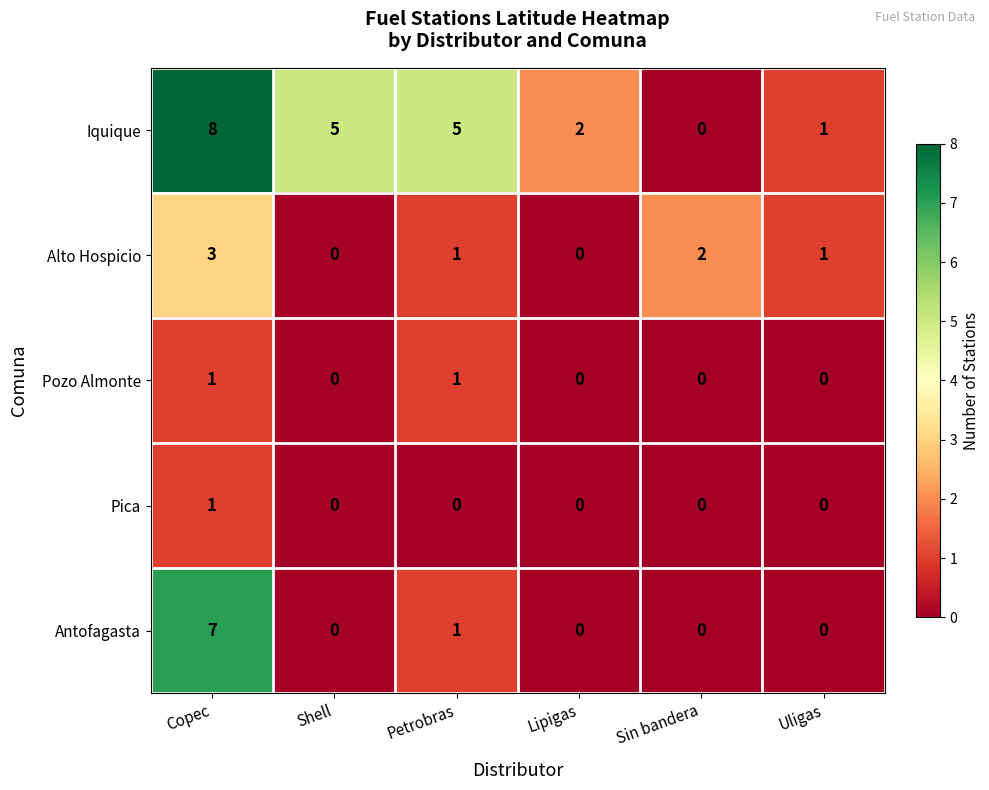

Between Shell and Sin bandera, which series saw the biggest shift?

Iquique